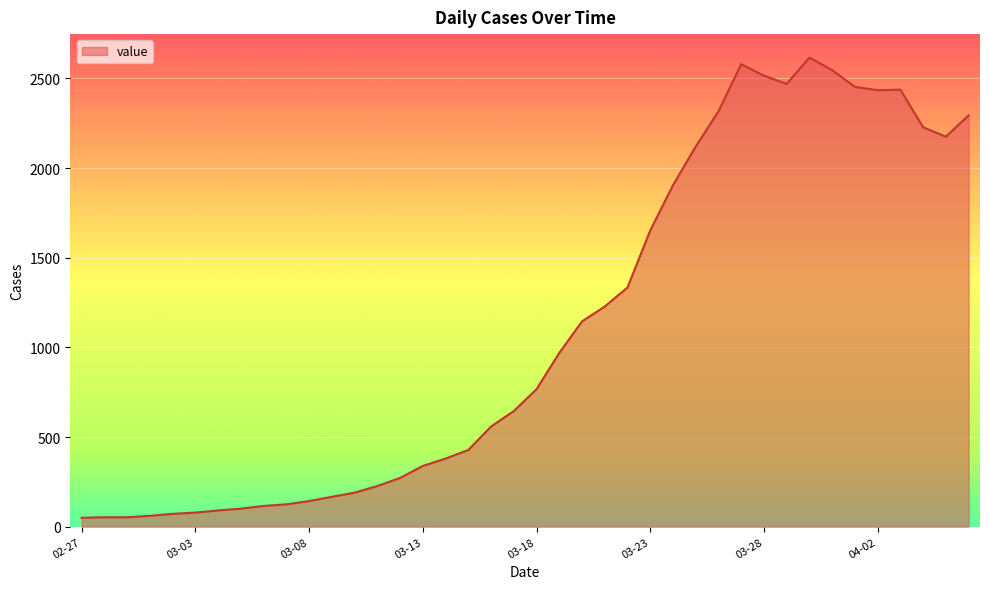

What is the greatest value displayed?

2616